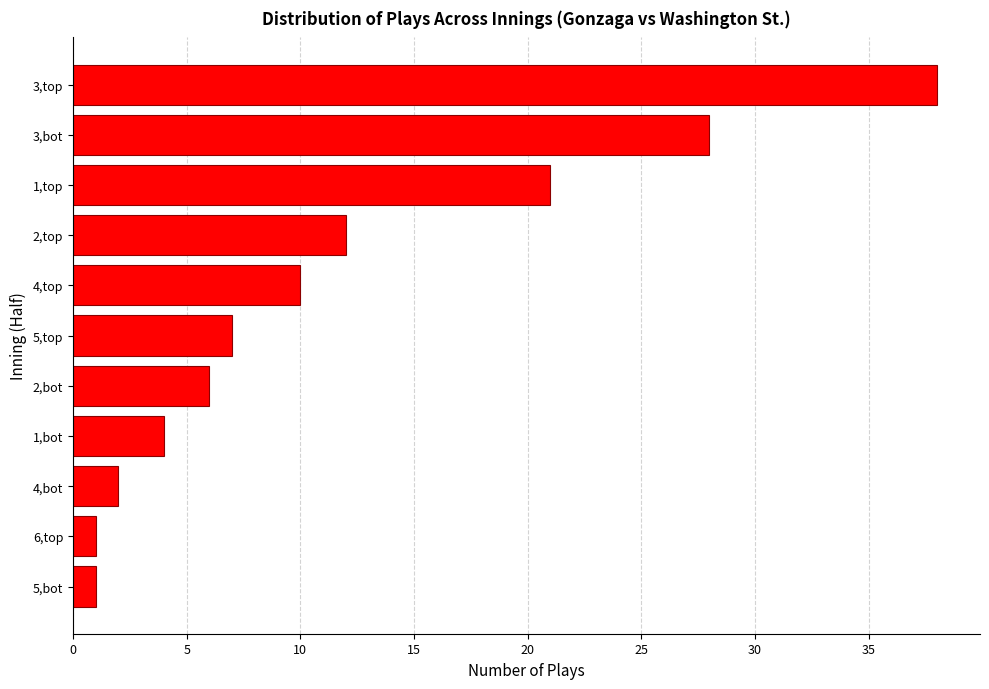

What is the average value?

12